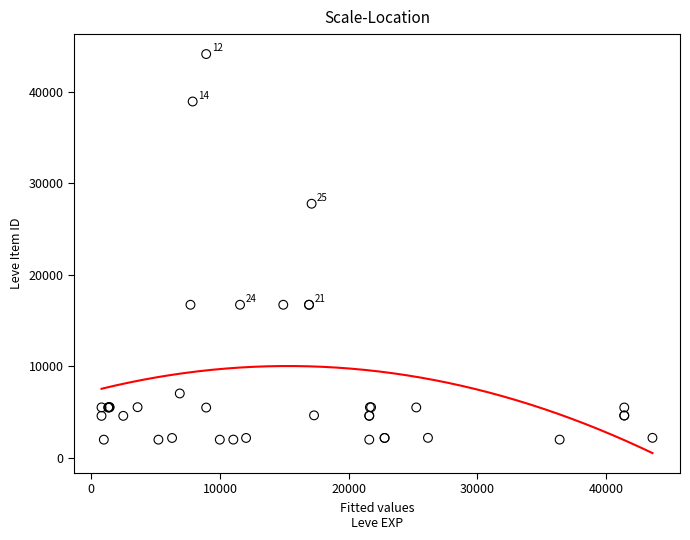

What Y value in the scatter plot is closest to 23052?

27772